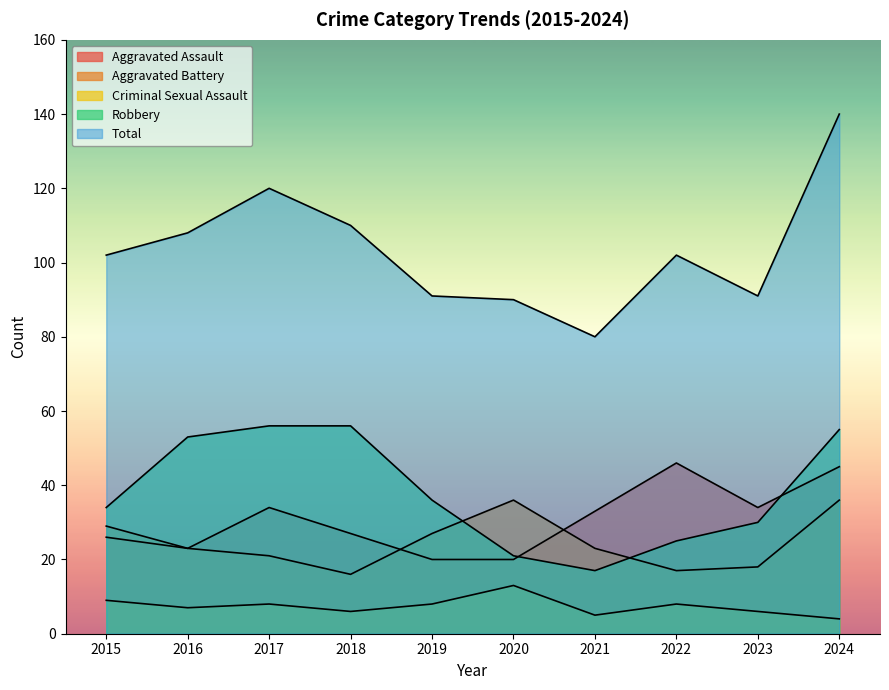

Does the chart have visible grid lines?

No